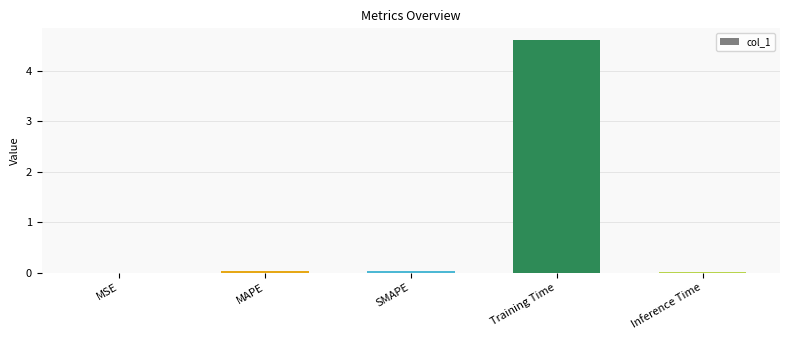

What is the average value?

0.9